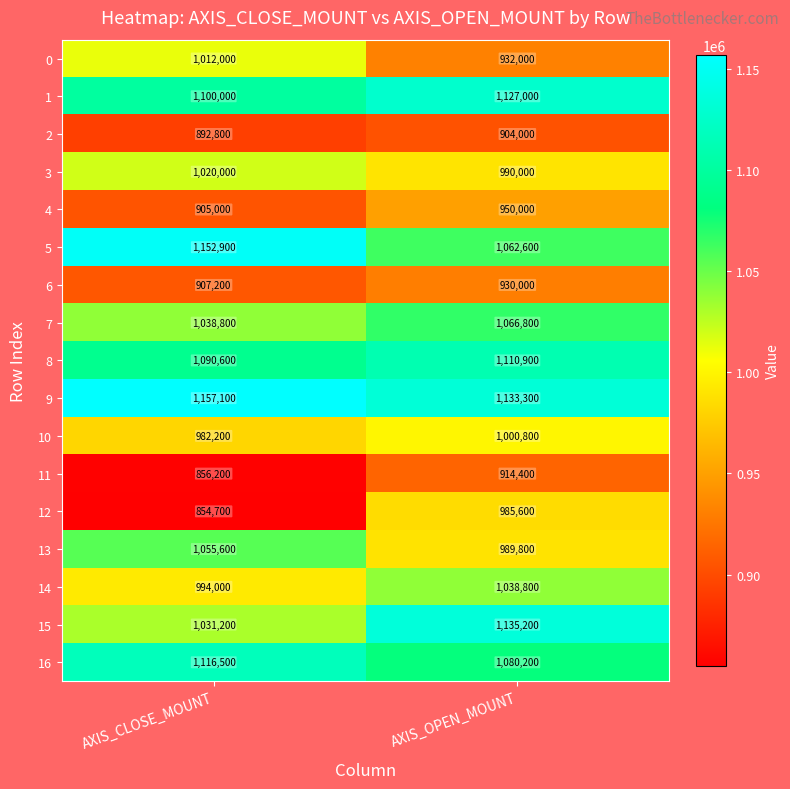

Rank the series at AXIS_CLOSE_MOUNT from lowest to highest value.

12, 11, 2, 4, 6, 10, 14, 0, 3, 15, 7, 13, 8, 1, 16, 5, 9